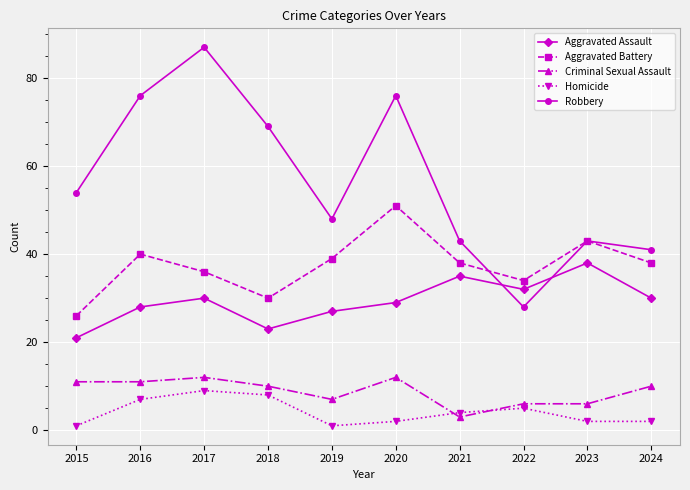

Does the chart display data point markers on the line(s)?

Yes